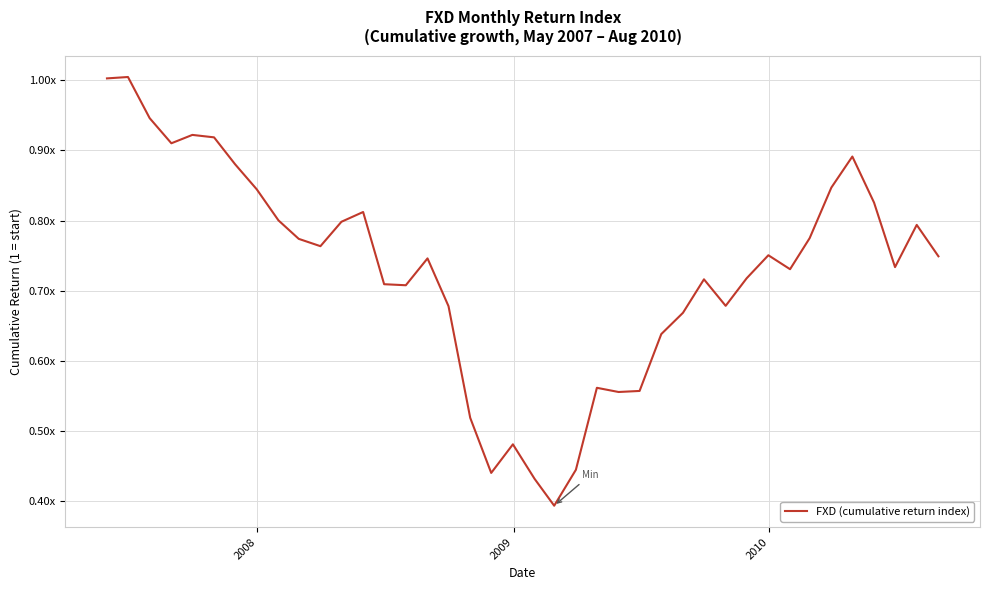

What is the value of the 34th point from the left?

0.8